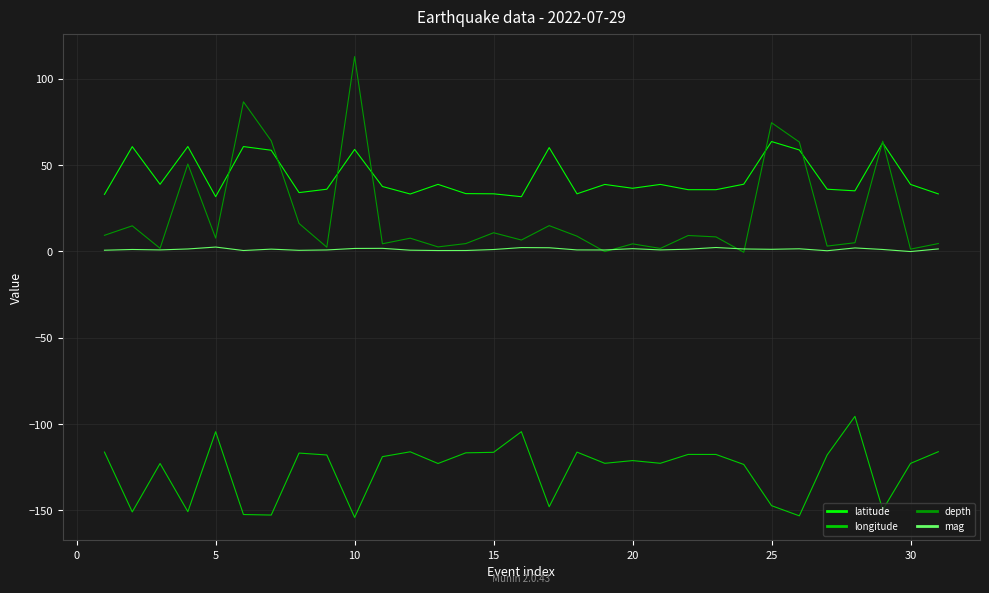

What is the average value of the longitude series?

-126.6